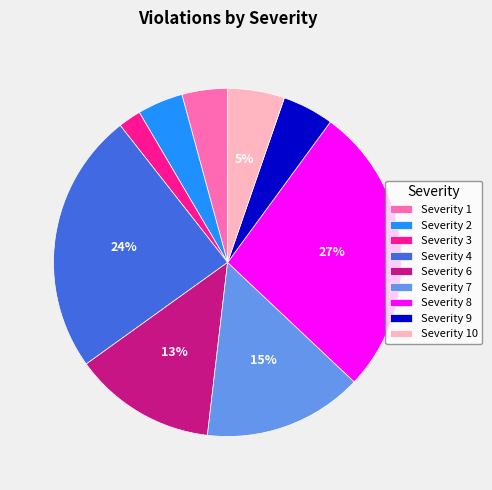

Does Severity 8 account for over 50% of the chart?

No